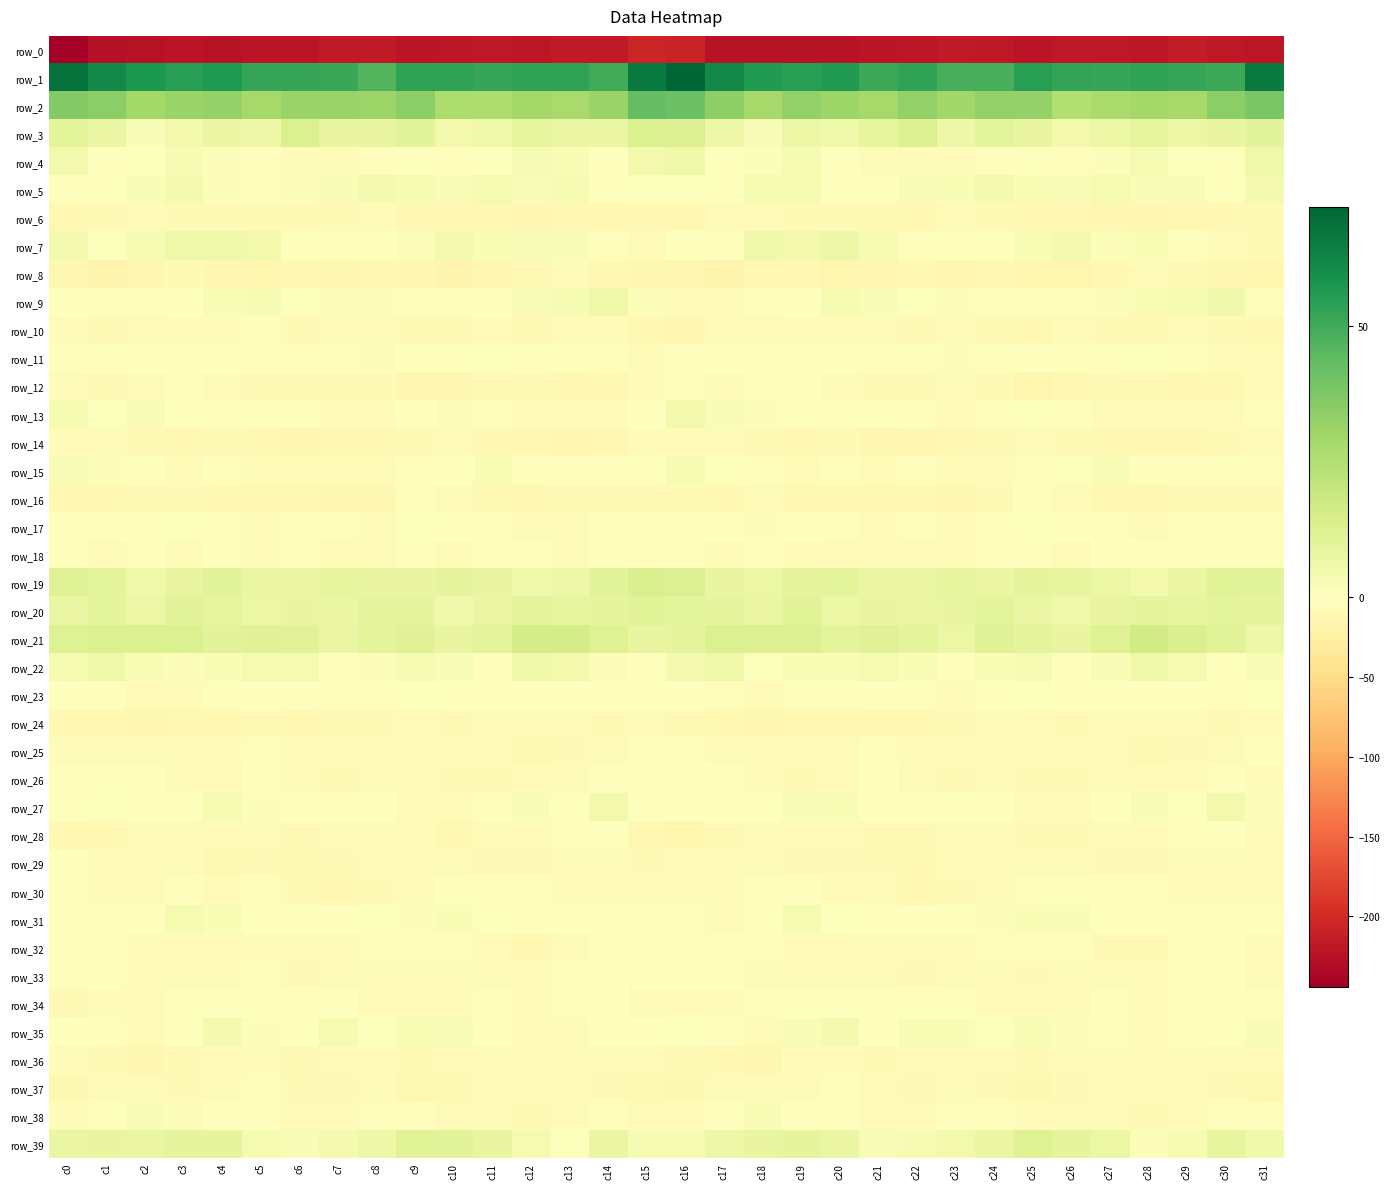

What is the difference between the maximum and minimum values in the row_14 series?

8.9